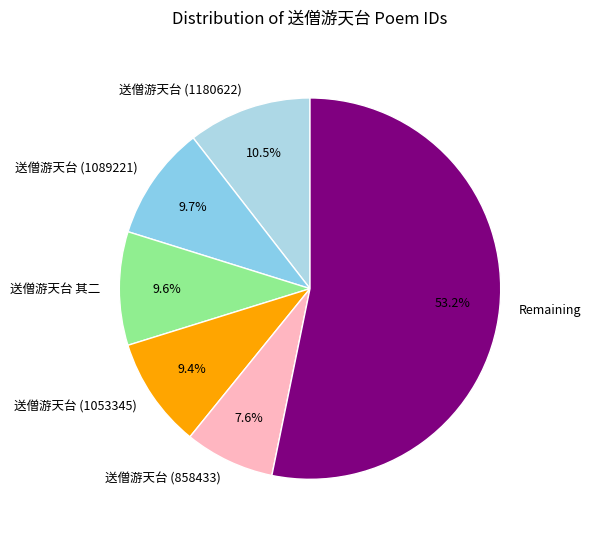

Between 送僧游天台 (858433) and 送僧游天台 (1089221), which is larger?

送僧游天台 (1089221)